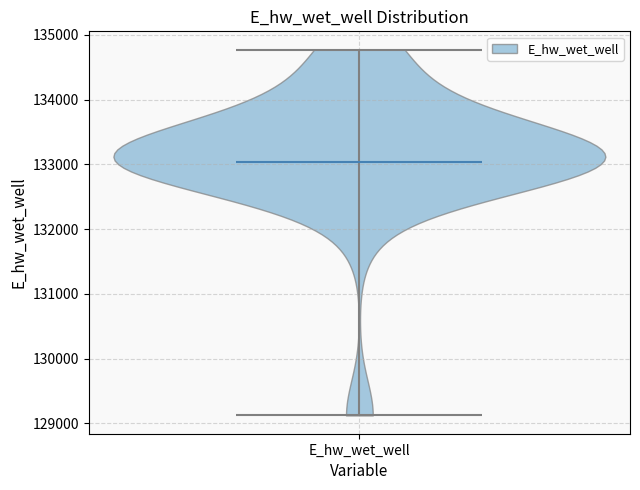

Read this violin plot against the y-axis: where its median line is, and the lowest and highest points the violin reaches. The values are not printed on the chart, so give them approximately, as read against the axis.

median line 133000, lowest point 129100, highest point 134800